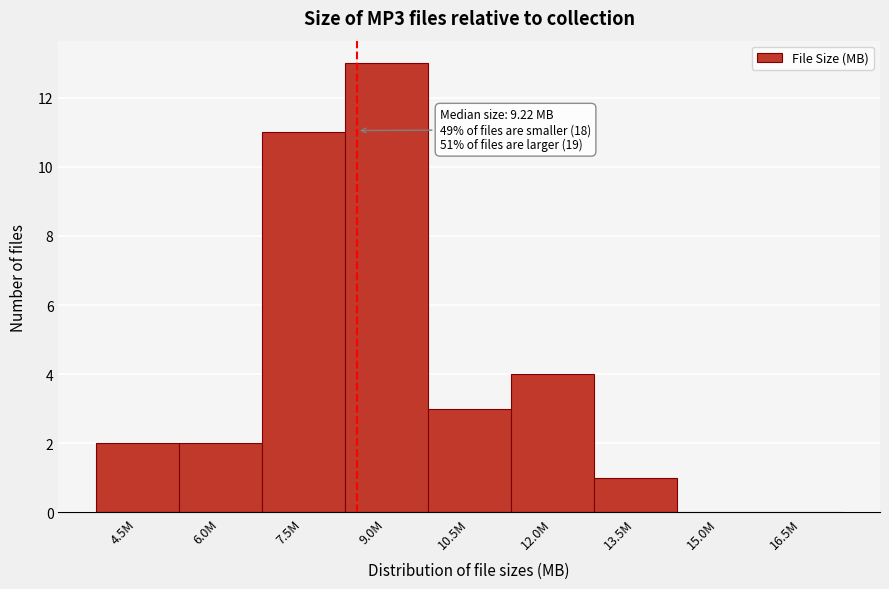

Reading right to left, what are all the values shown in this chart?

16.5M=0	15.0M=0	13.5M=1	12.0M=4	10.5M=3	9.0M=13	7.5M=11	6.0M=2	4.5M=2